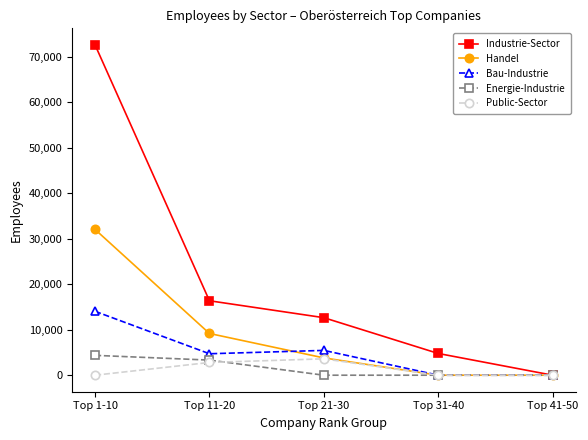

How many values in Industrie-Sector are above zero?

4